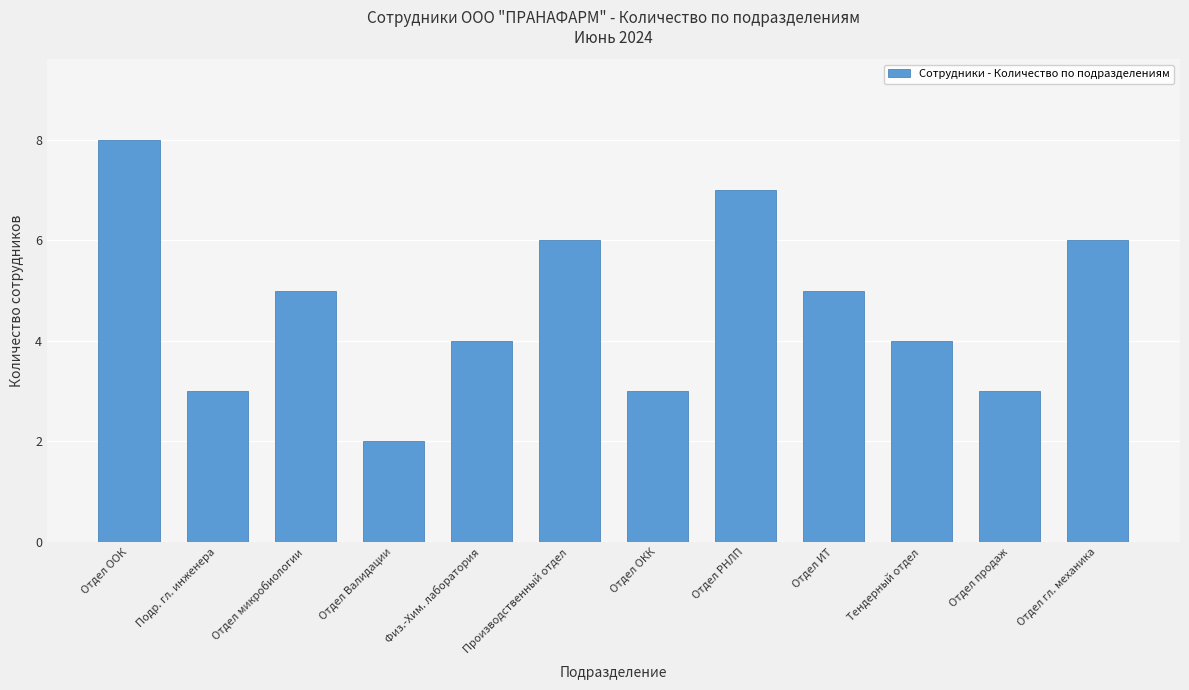

What is the average value?

5